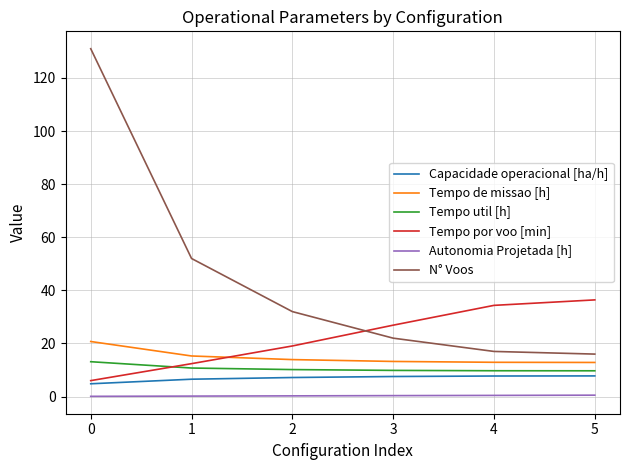

What is the difference between the maximum and minimum values in the Tempo util [h] series?

3.4